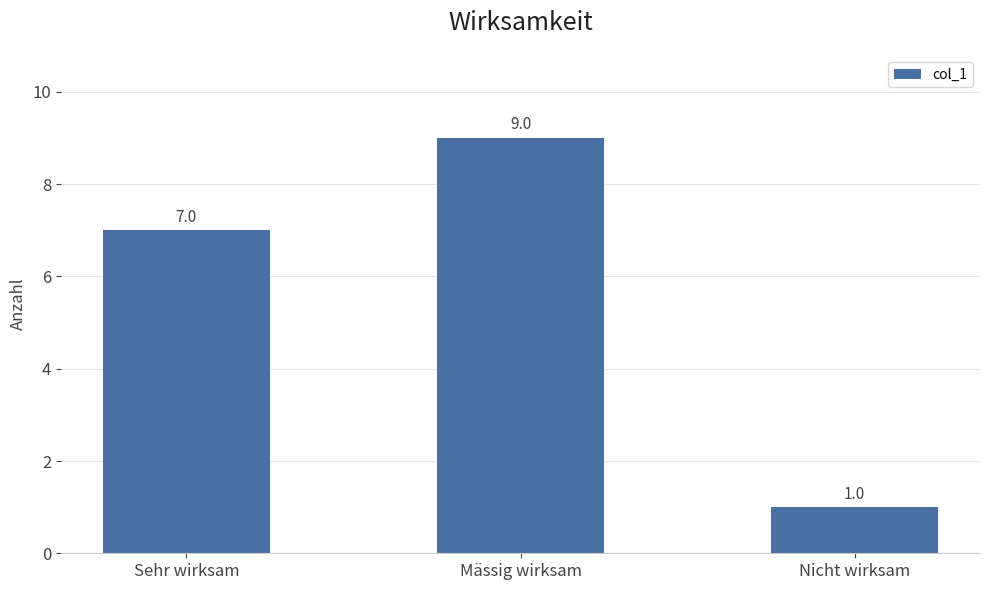

Reading right to left, what are all the values shown in this chart?

Nicht wirksam=1	Mässig wirksam=9	Sehr wirksam=7